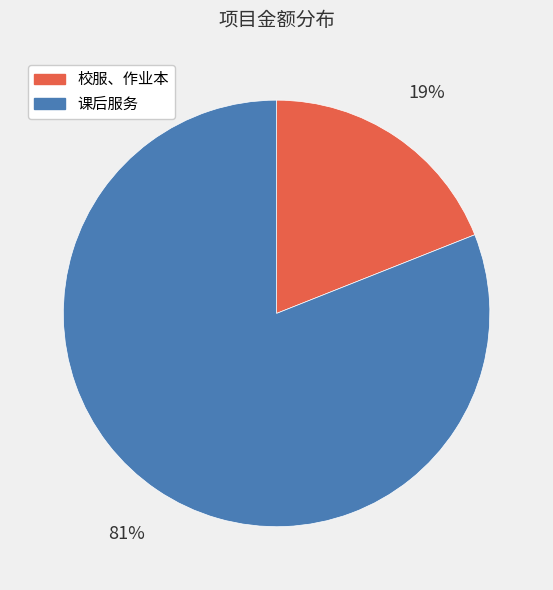

Which slice represents more than half of the pie?

课后服务